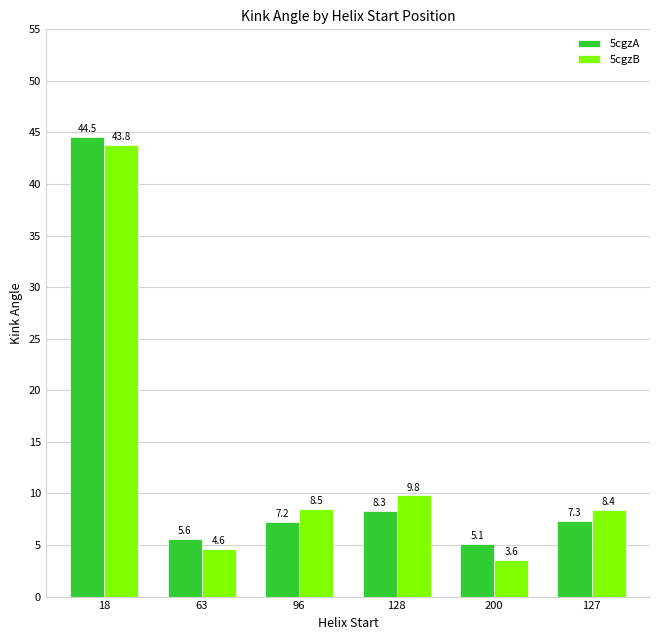

Rank the series by their average value, from highest to lowest.

5cgzB, 5cgzA